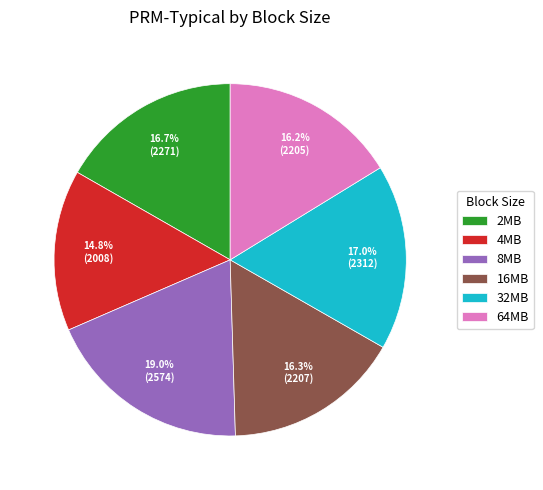

What percentage do 16MB and 32MB together represent?

33.3%